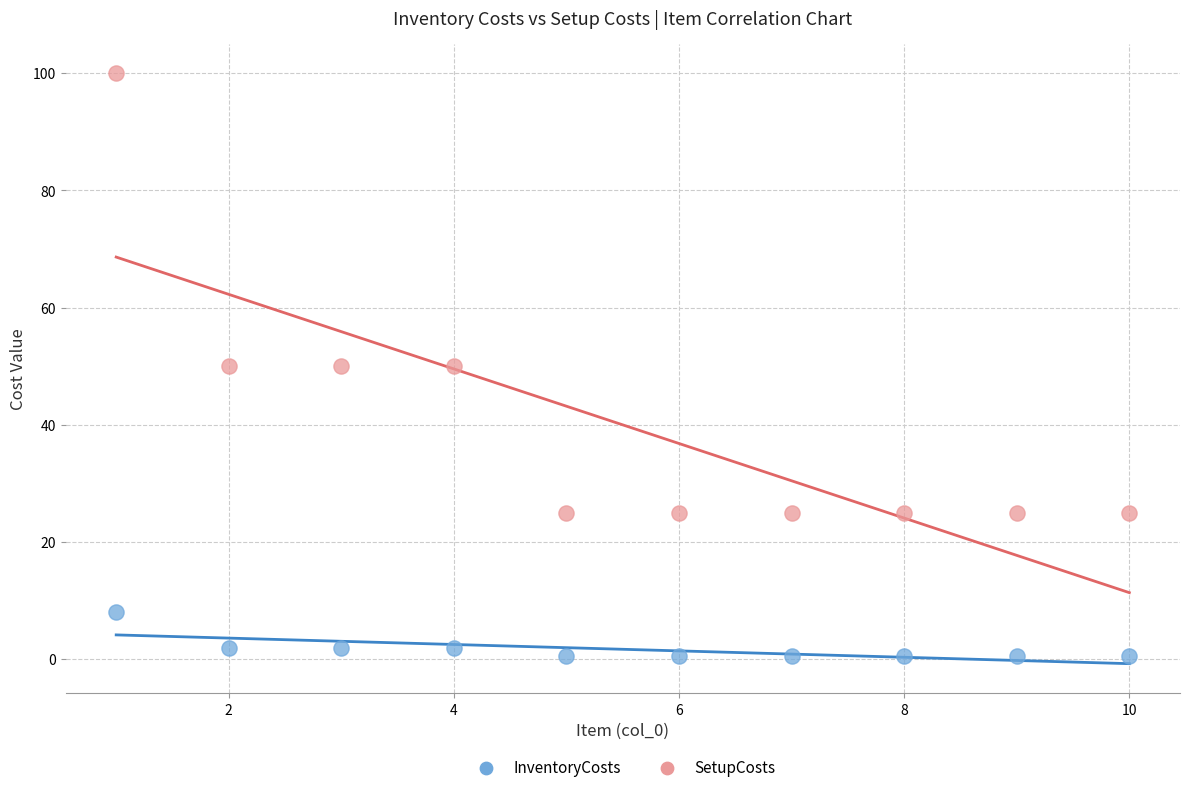

Which series has the largest Y range (max minus min)?

SetupCosts